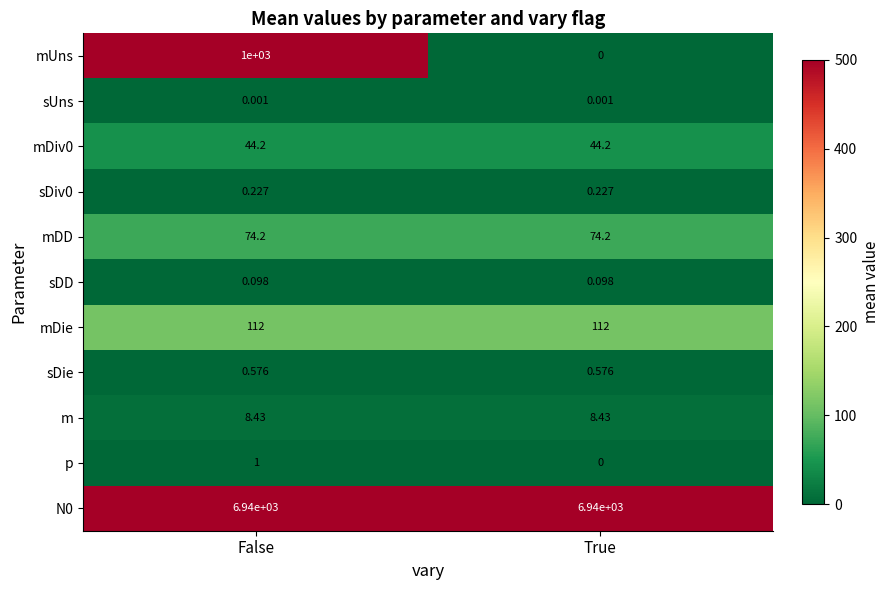

Rank the categories by p value from lowest to highest.

True, False